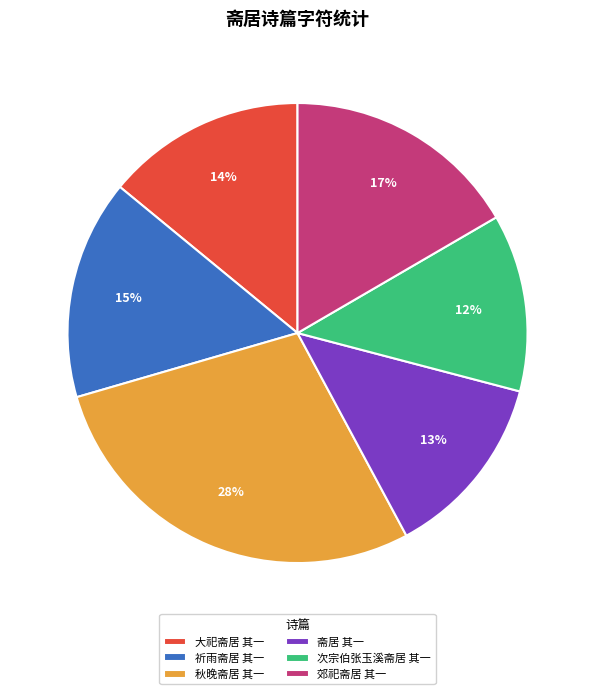

Is it true that 秋晚斋居 其一 is 23% of the pie?

False